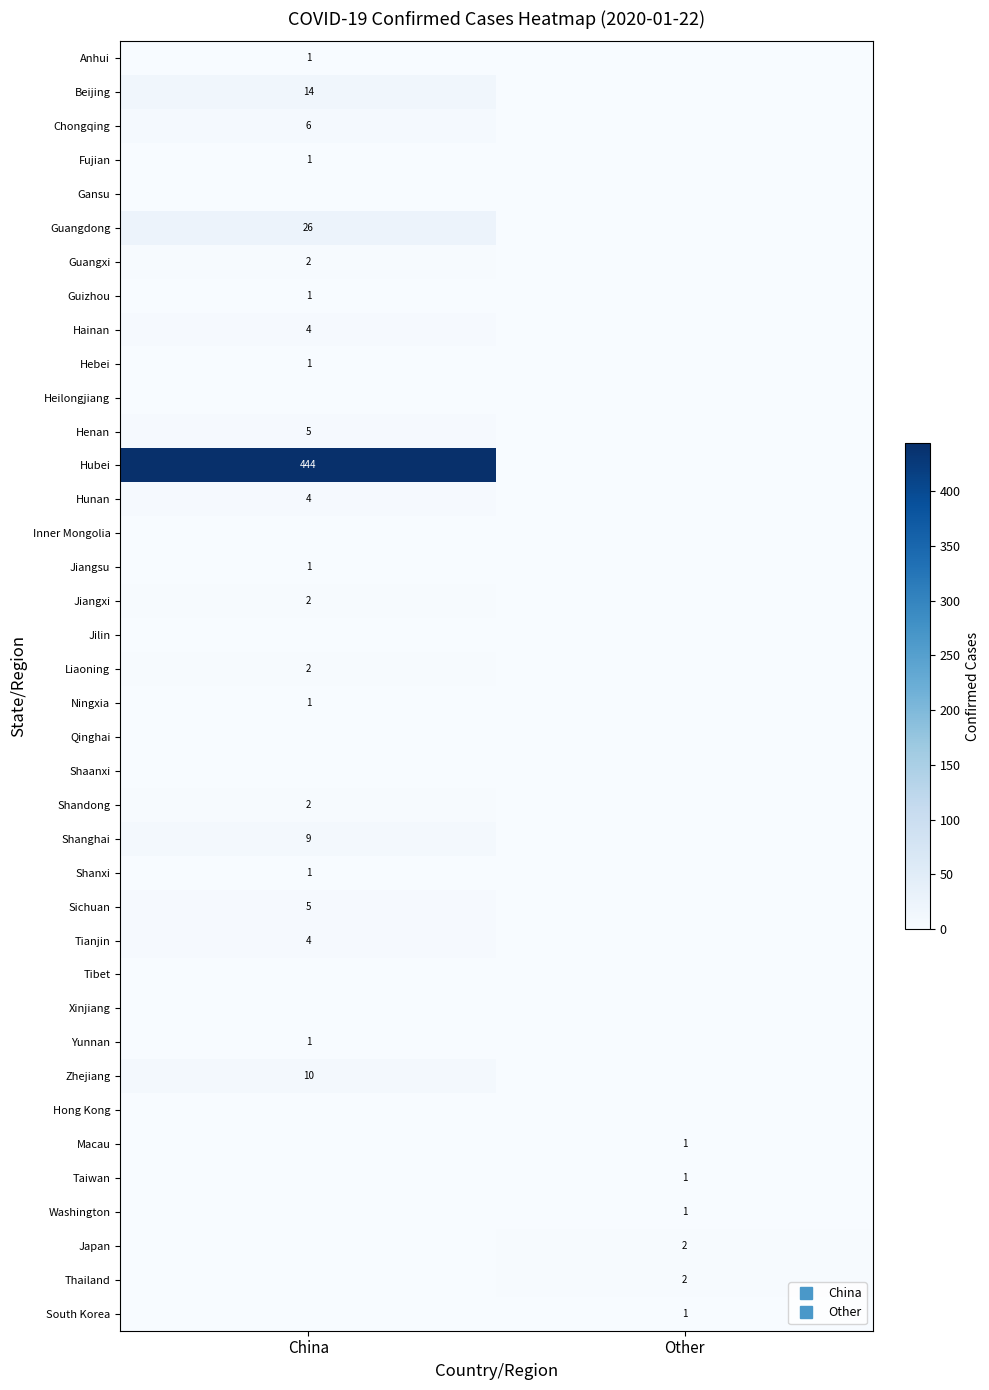

Is it true that Guizhou equals 0 at China?

False